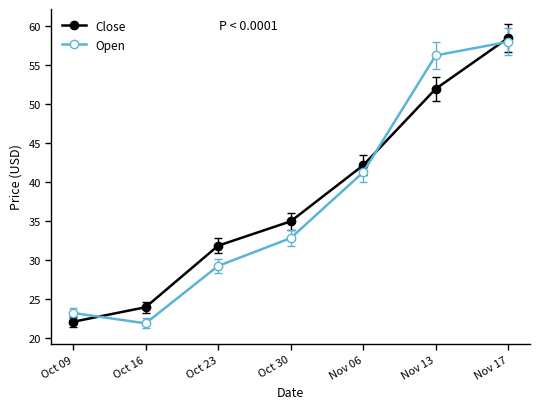

Between which two adjacent categories do Open and Close first intersect?

Oct 09 and Oct 16